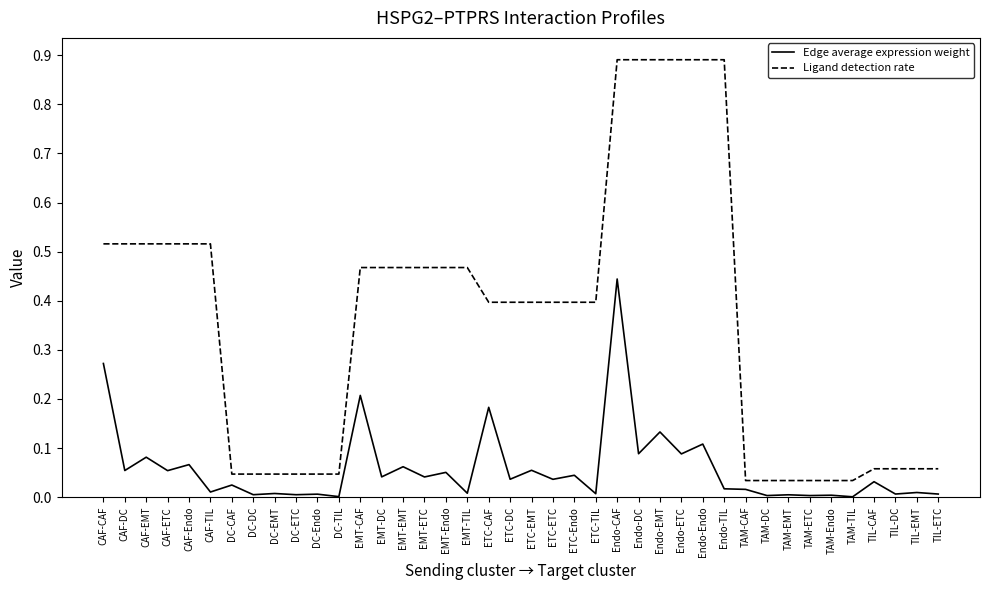

The value of Ligand detection rate at CAF-TIL is 0.1. True or false?

False